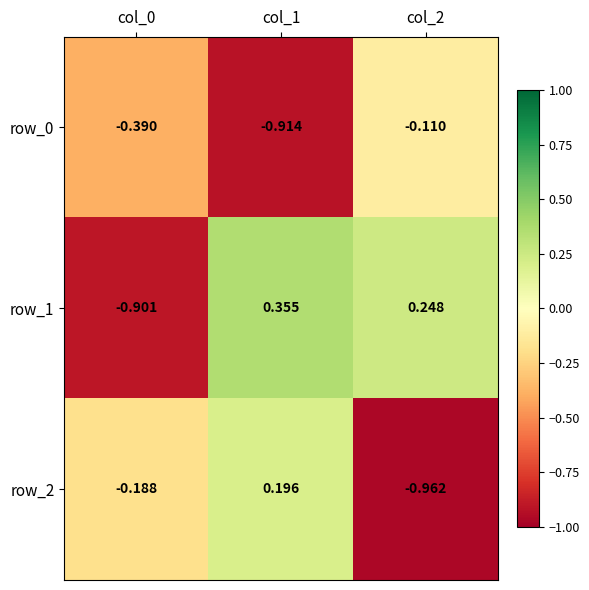

Is the value of row_1 at col_2 greater than the value of row_2 at col_2?

Yes